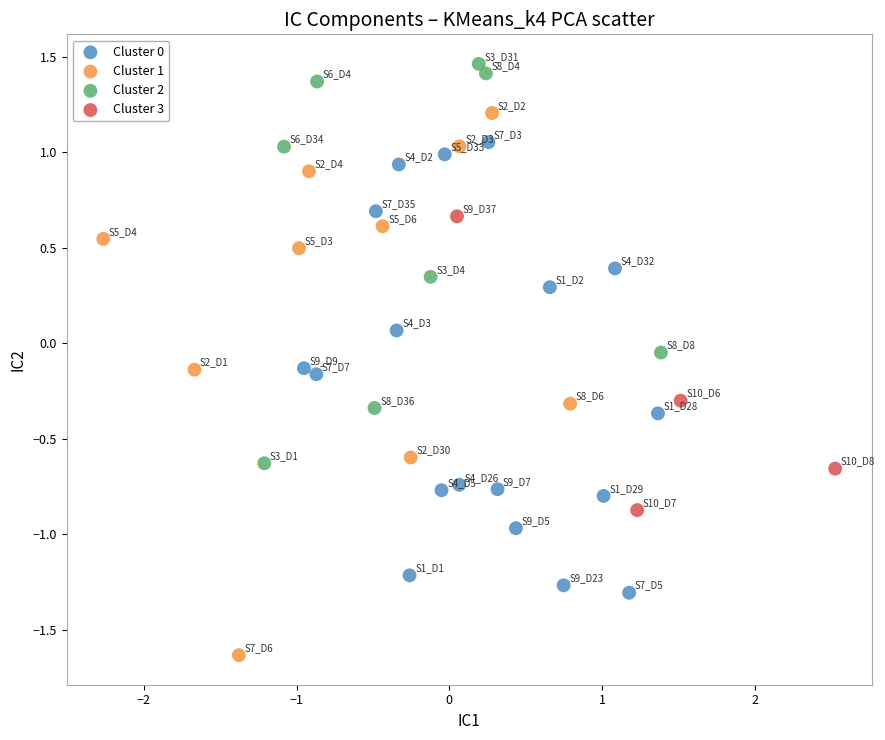

Which series reaches the maximum Y coordinate?

Cluster 2